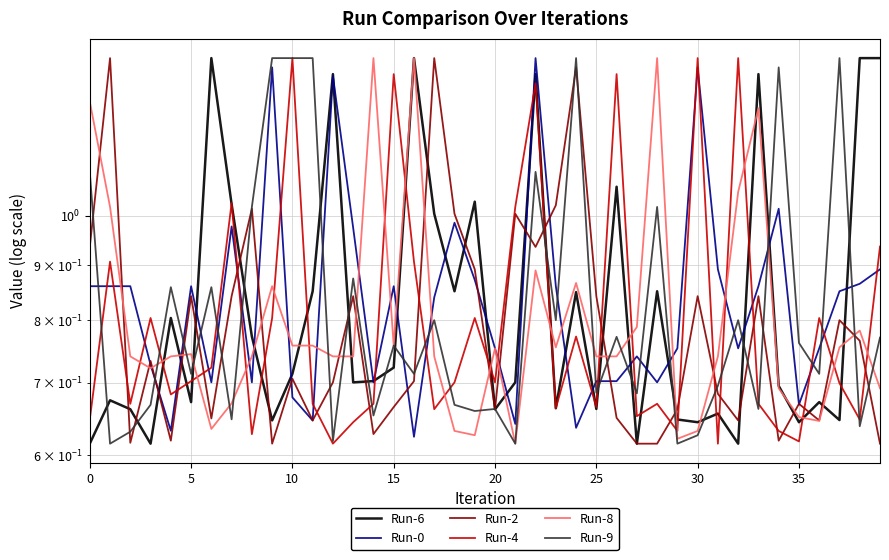

Reading left to right, transcribe all the data shown in this chart.

Run-6: 0.6	0.7	0.7	0.6	0.8	0.7	1.4	1.0	0.8	0.6	0.7	0.9	1.4	0.7	0.7	0.7	1.4	1.0	0.9	1.0	0.7	0.7	1.4	0.7	0.8	0.7	1.1	0.6	0.9	0.6	0.6	0.7	0.6	1.4	0.7	0.6	0.7	0.6	1.4	1.4
Run-0: 0.9	0.9	0.9	0.7	0.6	0.9	0.7	1.0	0.7	1.4	0.7	0.6	1.3	1.0	0.7	0.9	0.6	0.8	1.0	0.9	0.8	0.6	1.4	0.9	0.6	0.7	0.7	0.7	0.7	0.8	1.4	0.9	0.8	0.9	1.0	0.7	0.8	0.9	0.9	0.9
Run-2: 0.9	1.4	0.6	0.7	0.6	0.8	0.6	0.8	1.0	0.6	0.7	0.6	0.7	0.8	0.6	0.7	0.7	1.4	1.0	0.9	0.7	1.0	0.9	1.0	1.4	0.8	0.6	0.6	0.6	0.7	0.8	0.7	0.6	0.8	0.6	0.7	0.6	0.8	0.8	0.6
Run-4: 0.6	0.9	0.7	0.8	0.7	0.7	0.7	1.0	0.6	0.8	1.4	0.7	0.6	0.6	0.7	1.4	0.9	0.7	0.7	0.8	0.7	1.0	1.3	0.7	0.8	0.7	1.4	0.7	0.7	0.6	1.4	0.6	1.4	0.7	0.6	0.6	0.8	0.7	0.6	0.9
Run-8: 1.3	1.0	0.7	0.7	0.7	0.7	0.6	0.7	0.7	0.9	0.8	0.8	0.7	0.7	1.4	0.8	1.4	0.7	0.6	0.6	0.8	0.6	0.9	0.8	0.9	0.7	0.7	0.8	1.4	0.6	0.6	0.7	1.1	1.3	0.7	0.7	0.6	0.8	0.8	0.7
Run-9: 1.1	0.6	0.6	0.7	0.9	0.7	0.9	0.6	1.0	1.4	1.4	1.4	0.6	0.9	0.7	0.8	0.7	0.8	0.7	0.7	0.7	0.6	1.1	0.8	1.4	0.7	0.8	0.7	1.0	0.6	0.6	0.7	0.8	0.7	1.4	0.8	0.7	1.4	0.6	0.8